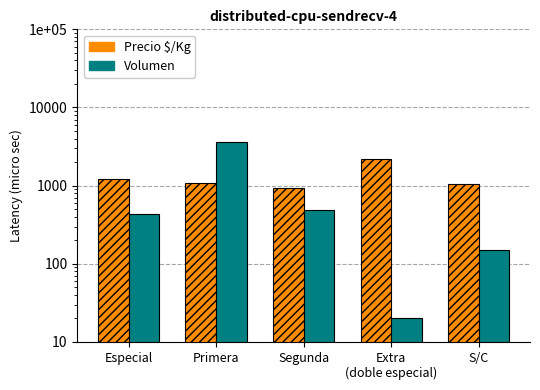

What is the total value across all series at Especial?

1671